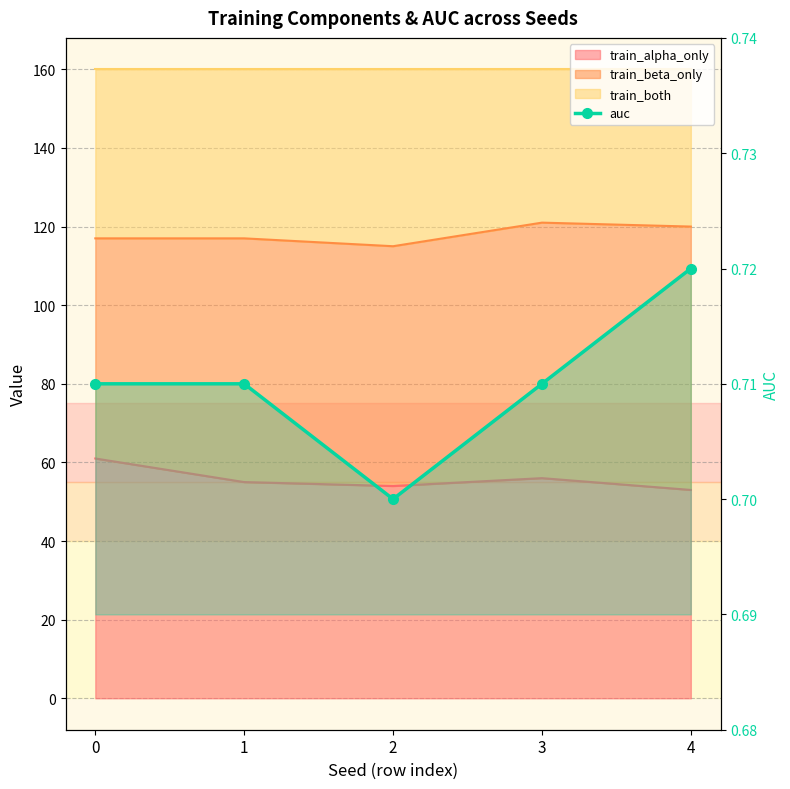

What is the minimum value shown in the chart?

0.7